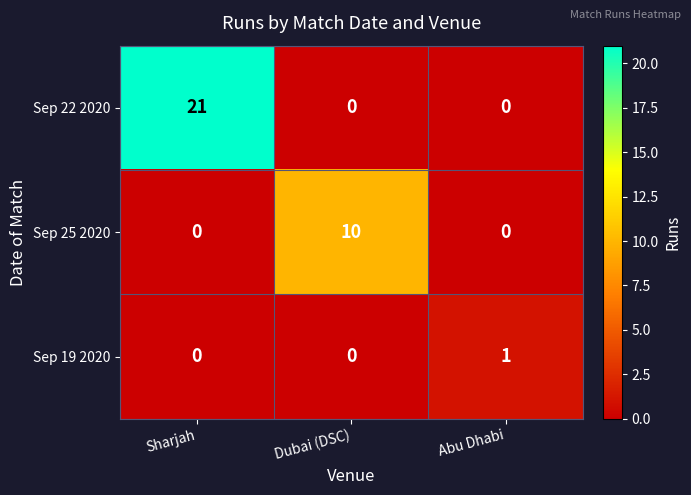

How many Sep 22 2020 values are between 0 and 21?

3